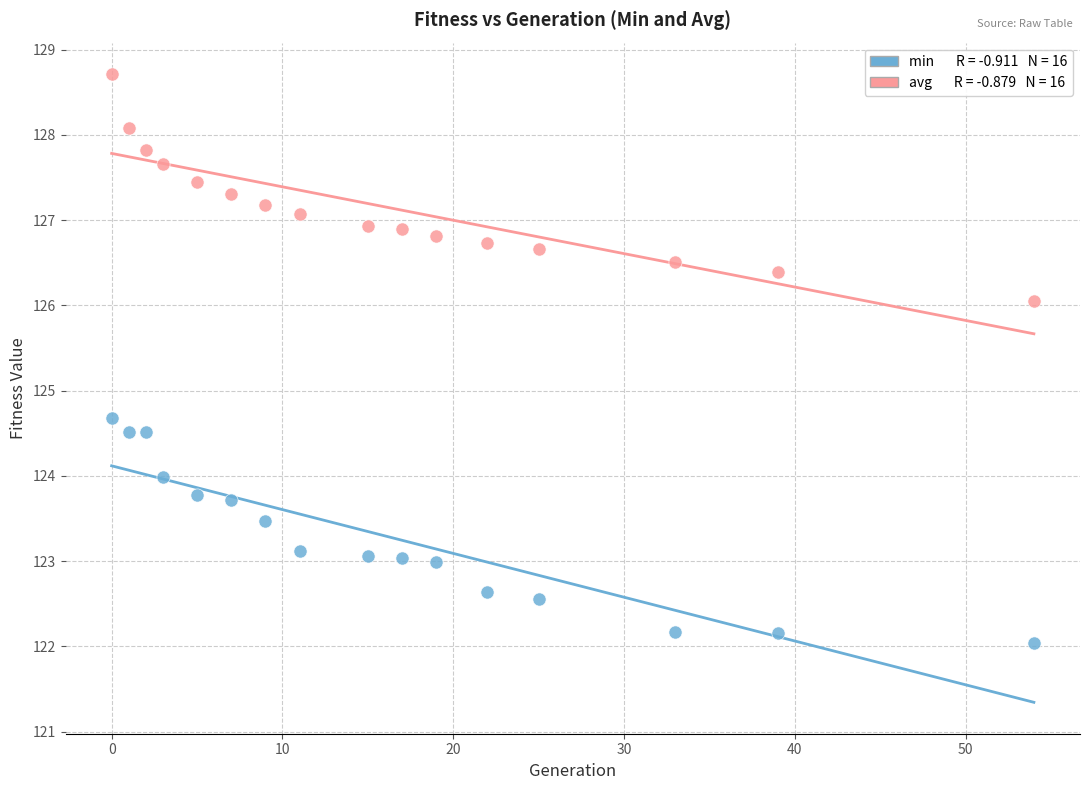

Across all data points, what is the range of Y values (max minus min)?

6.7